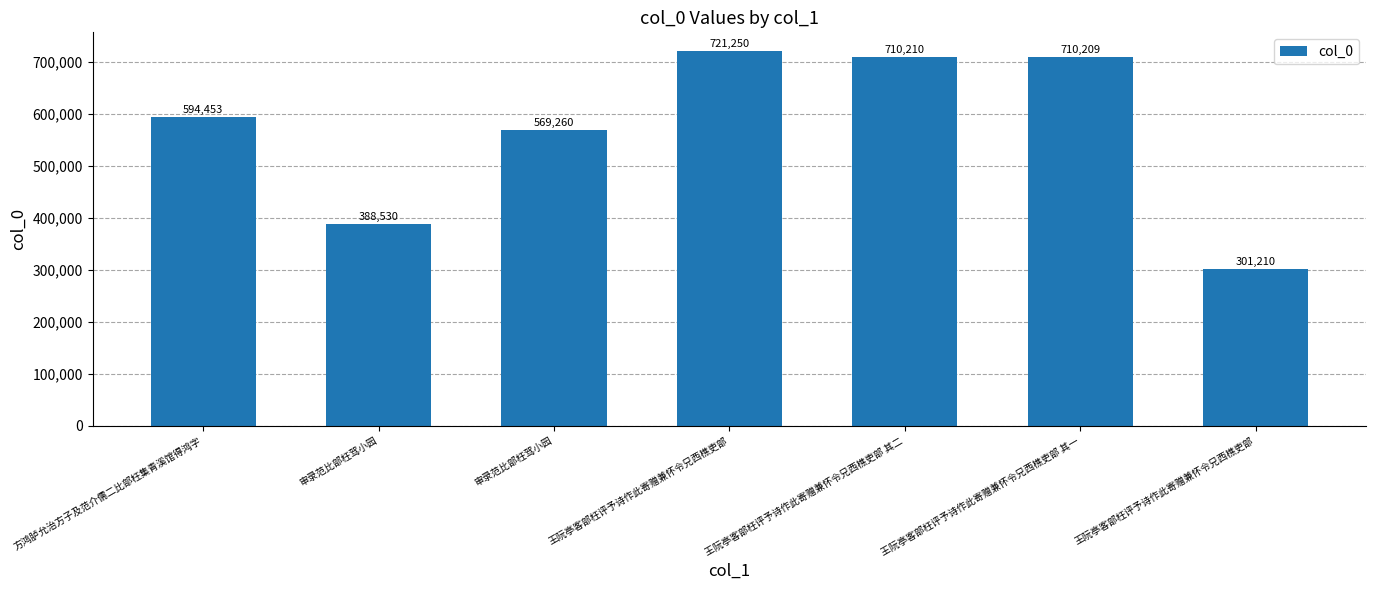

What is the sum of the values at 王阮亭客部枉评予诗作此寄赠兼怀令兄西樵吏部 其一 and 王阮亭客部枉评予诗作此寄赠兼怀令兄西樵吏部?

1011419